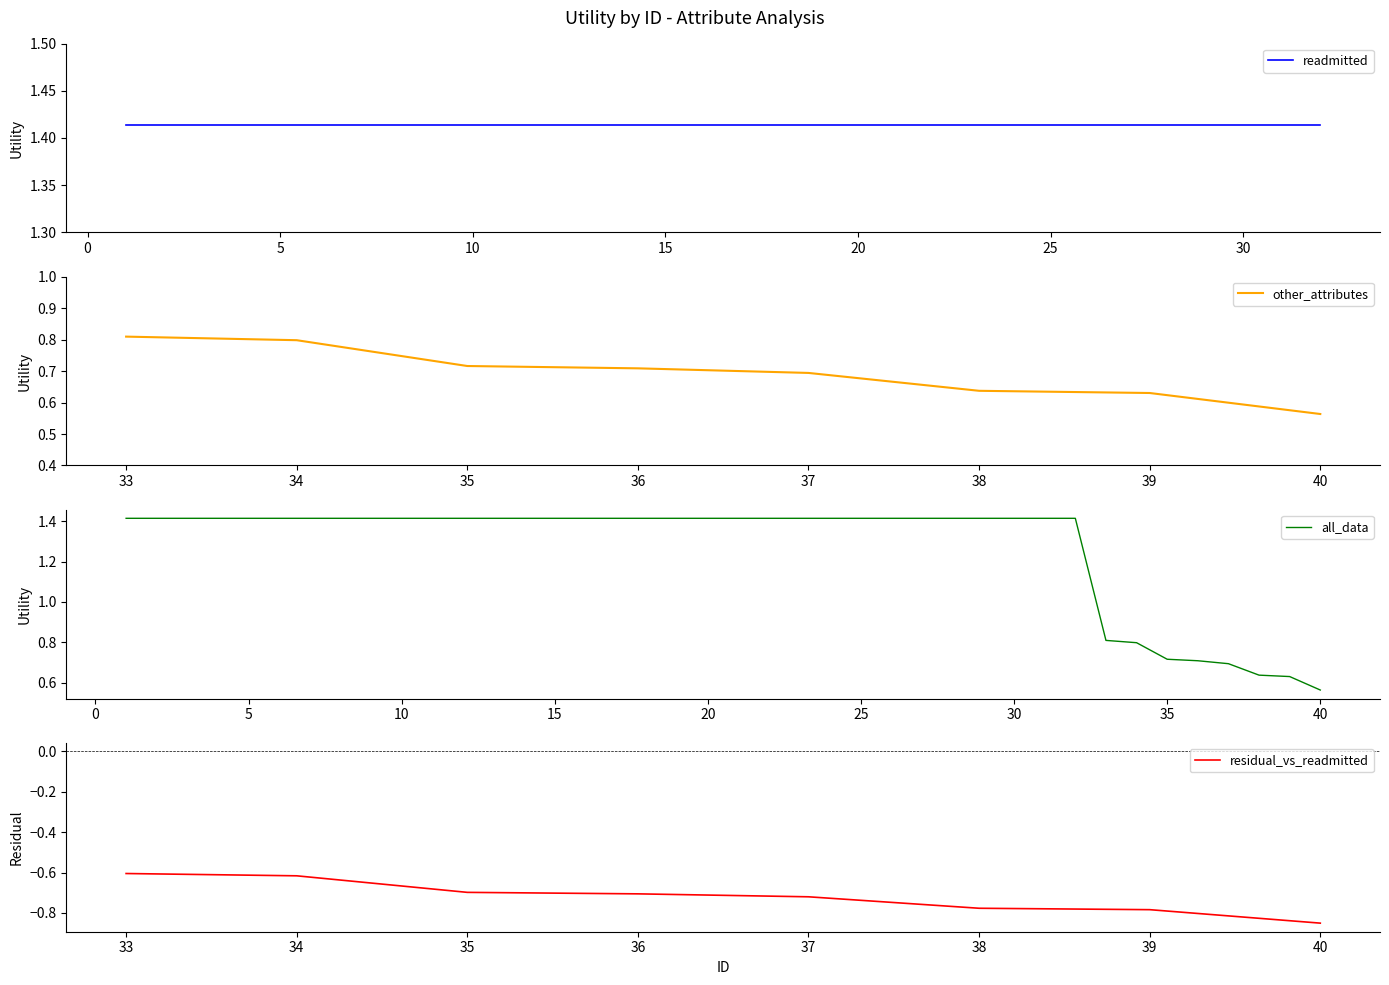

At which label is other_attributes closest to 0?

40